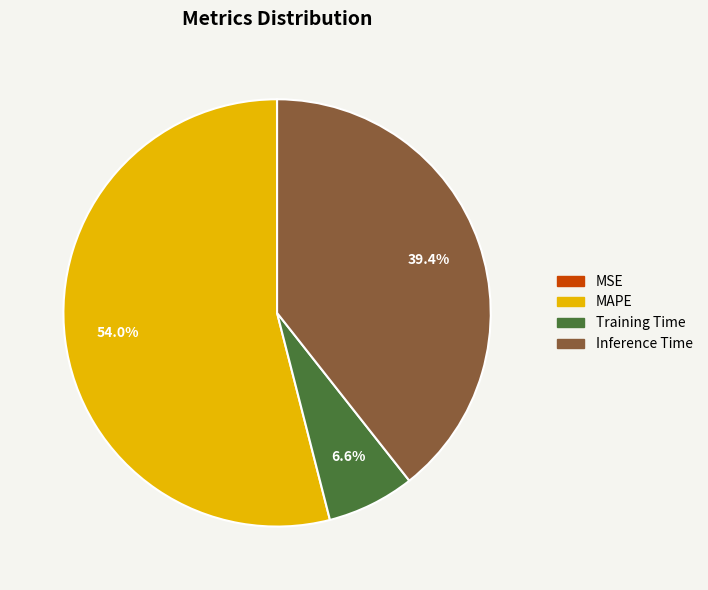

To the nearest percent, what is the difference between the MAPE and Training Time slice percentages?

47%